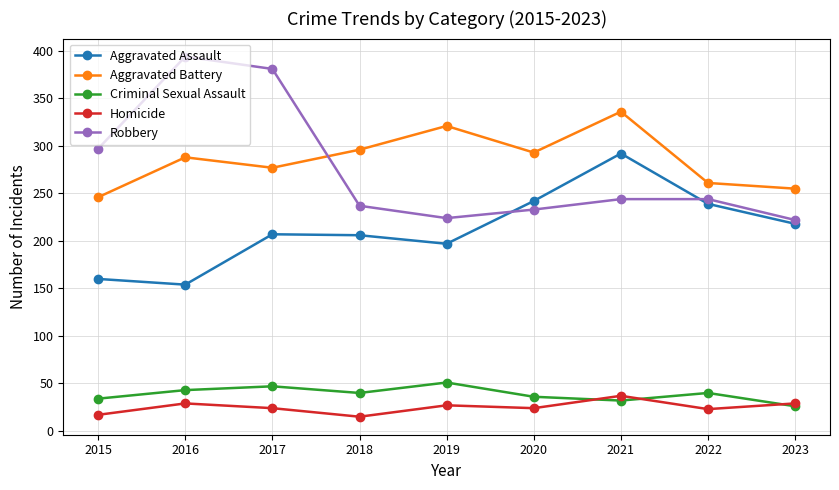

Does the chart display data point markers on the line(s)?

Yes